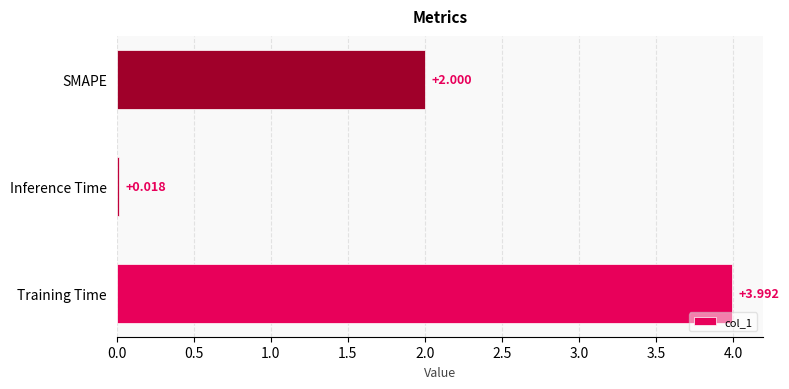

List the labels in order of value, smallest first.

Inference Time, SMAPE, Training Time